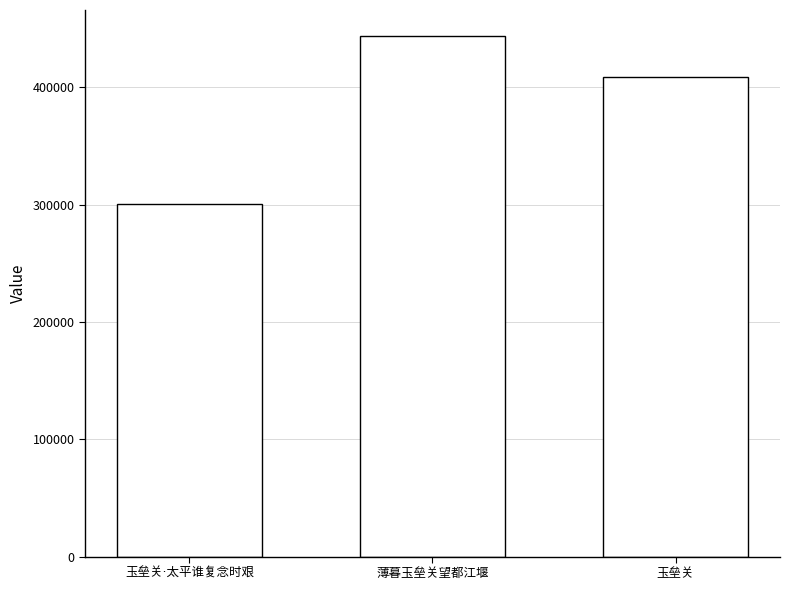

What is the difference between the maximum and minimum values?

143029